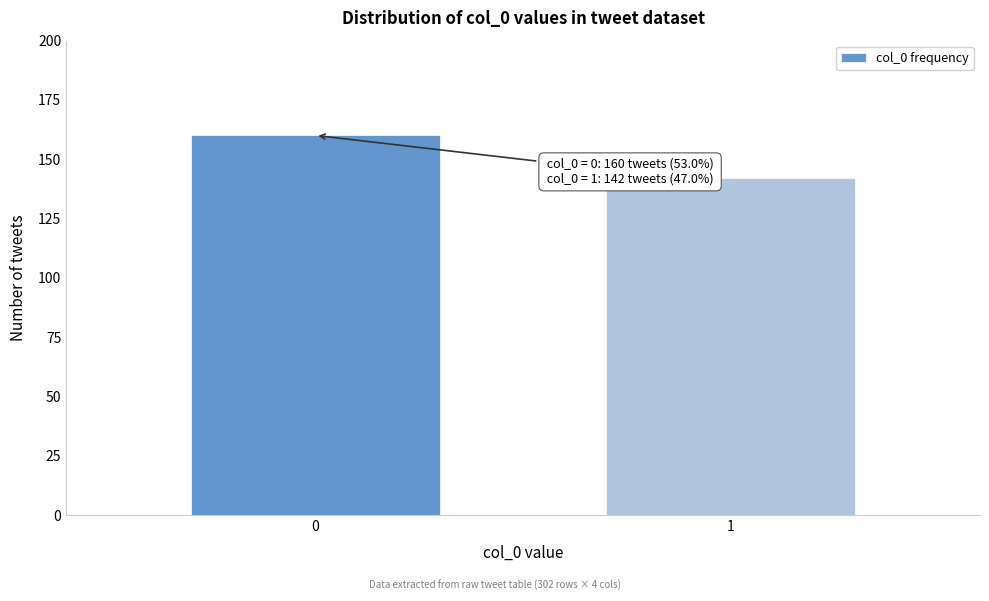

Reading left to right, what are all the values shown in this chart?

0=160	1=142